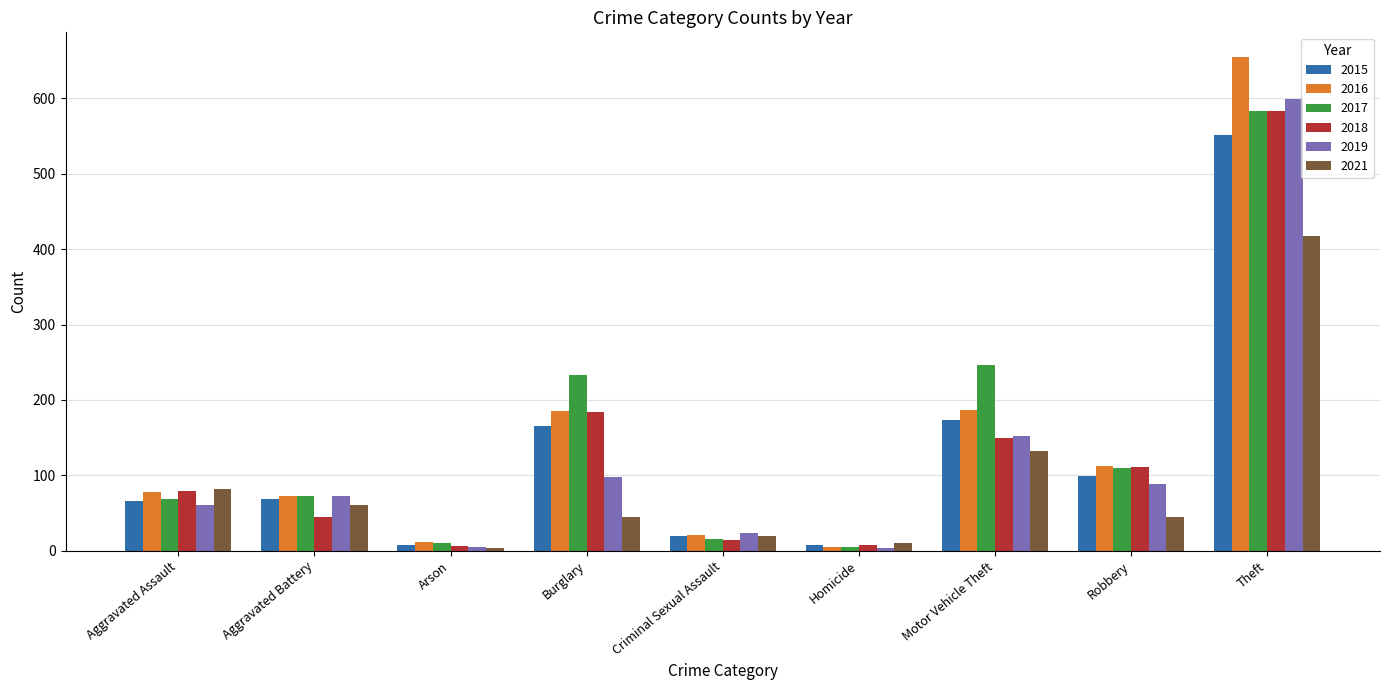

What is the value of the 2019 bar at the 4th from the left?

97